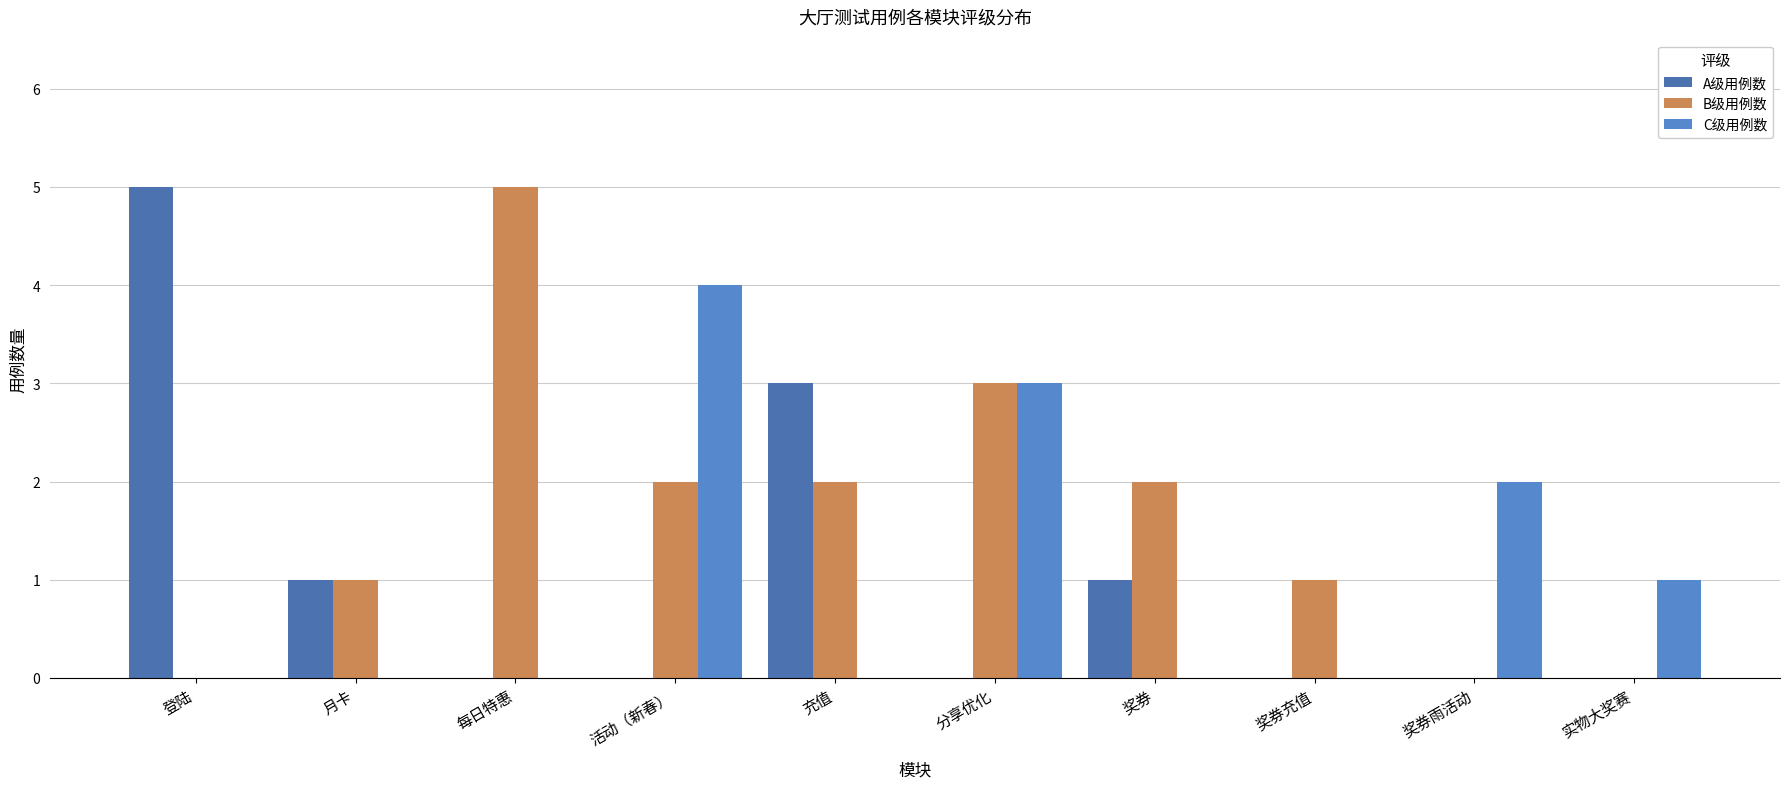

Reading left to right, transcribe all the data shown in this chart.

A级用例数: 登陆=5	月卡=1	每日特惠=0	活动（新春）=0	充值=3	分享优化=0	奖券=1	奖券充值=0	奖券雨活动=0	实物大奖赛=0
B级用例数: 登陆=0	月卡=1	每日特惠=5	活动（新春）=2	充值=2	分享优化=3	奖券=2	奖券充值=1	奖券雨活动=0	实物大奖赛=0
C级用例数: 登陆=0	月卡=0	每日特惠=0	活动（新春）=4	充值=0	分享优化=3	奖券=0	奖券充值=0	奖券雨活动=2	实物大奖赛=1